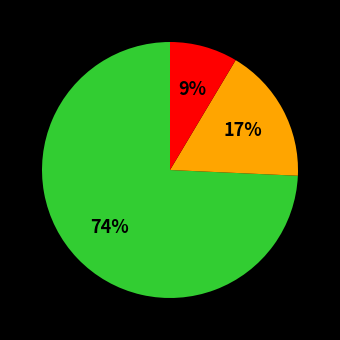

Is there any slice that represents more than half of the pie?

Yes